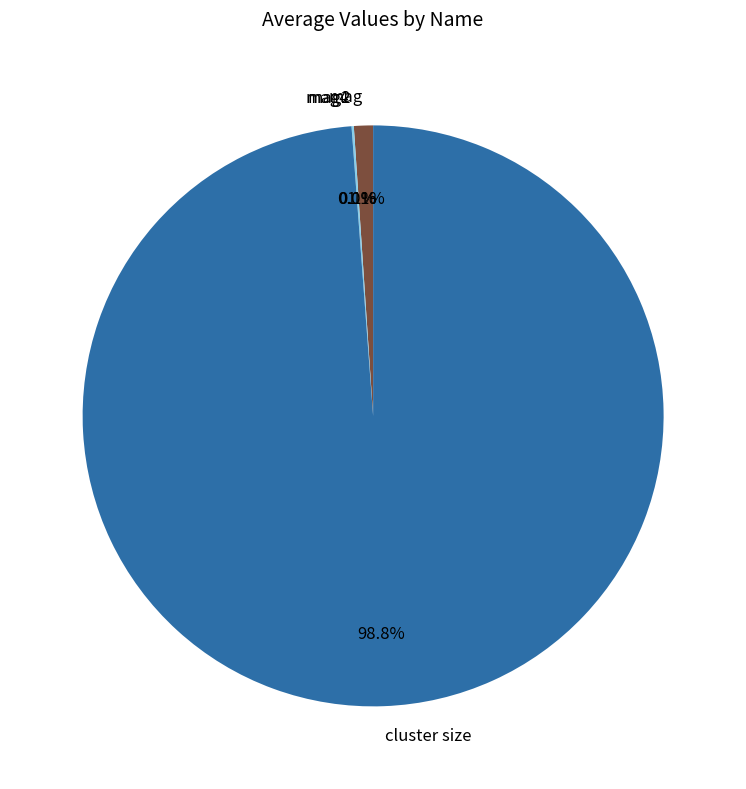

Which slice is the largest?

cluster size